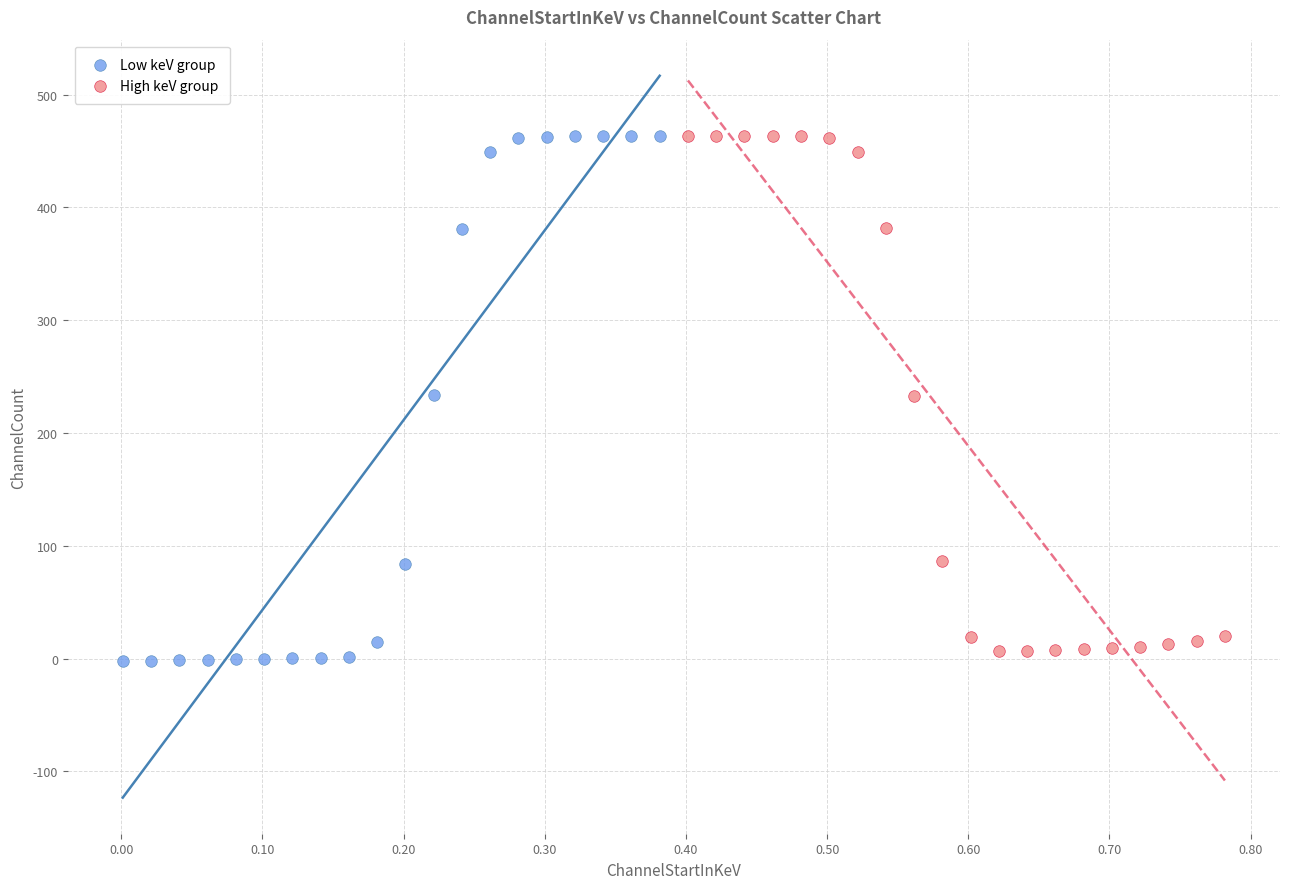

What are all the series names shown in the legend?

Low keV group, High keV group